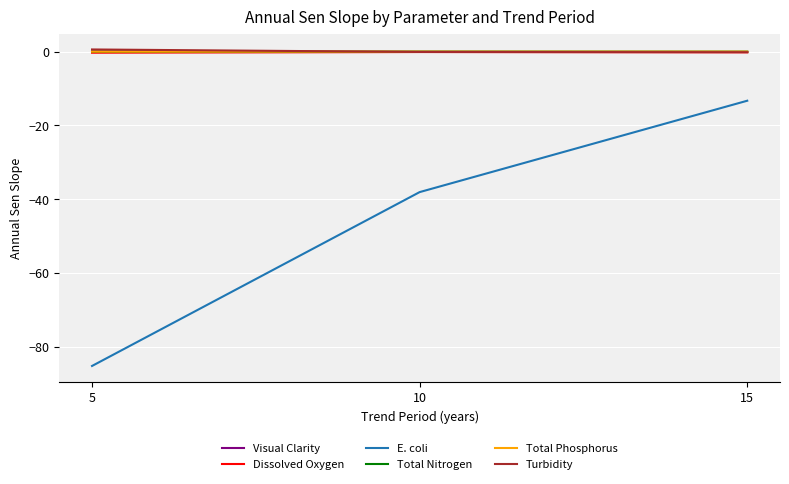

True or false: E. coli has a value of -13.3 at 15.

True